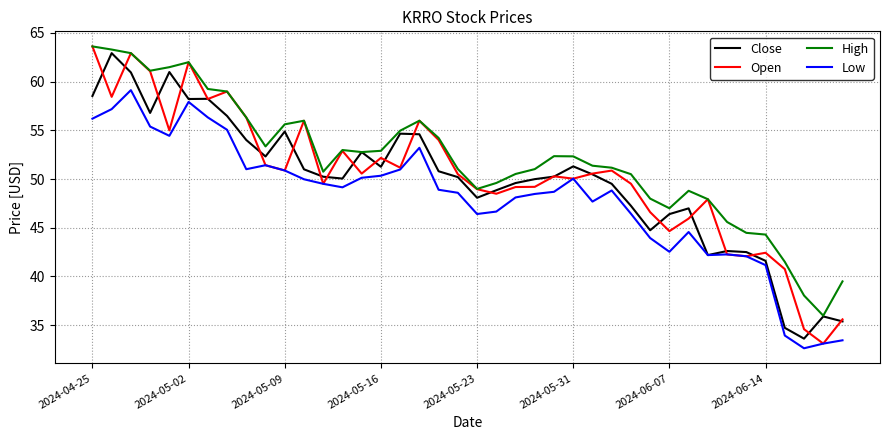

True or false: High and Low cross at least once.

False